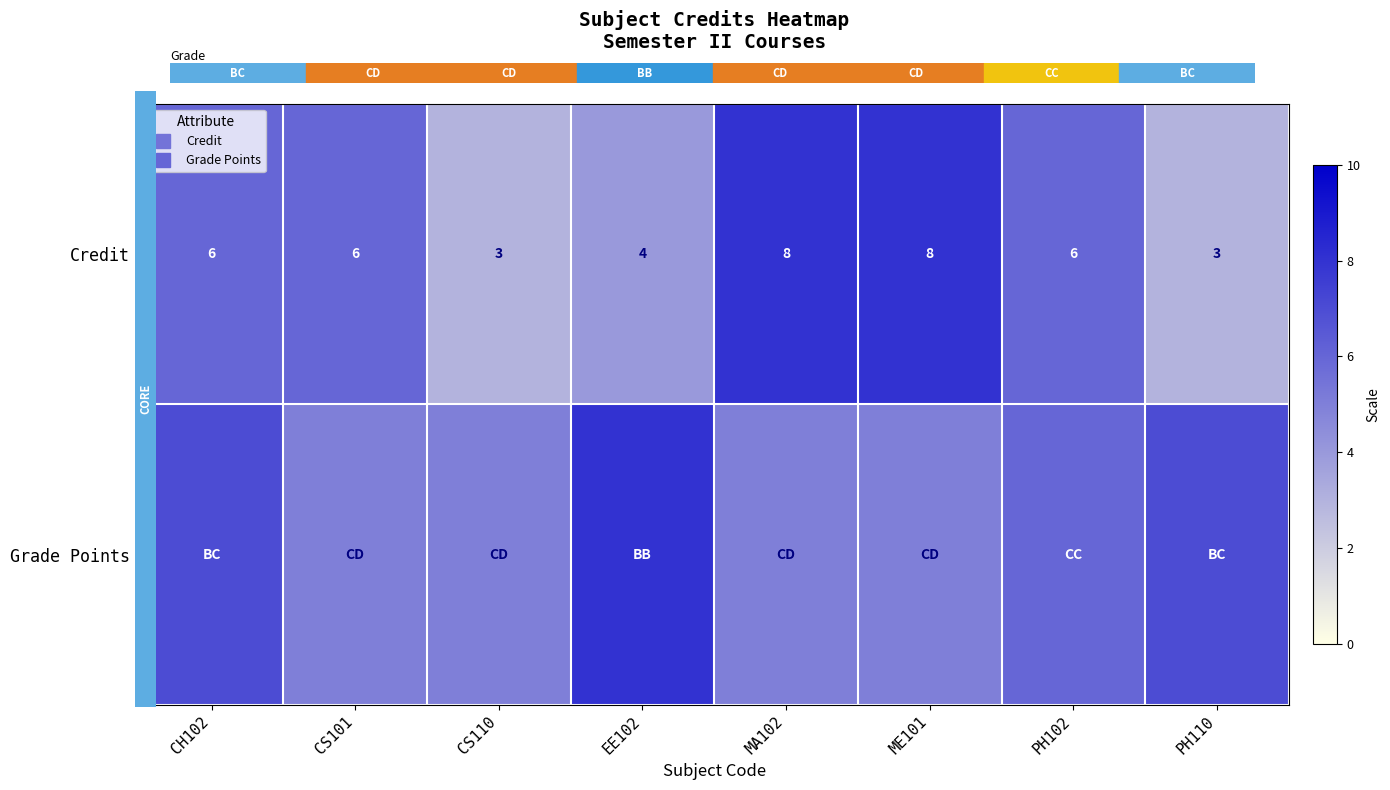

True or false: Grade Points has a value of 7 at CH102.

True